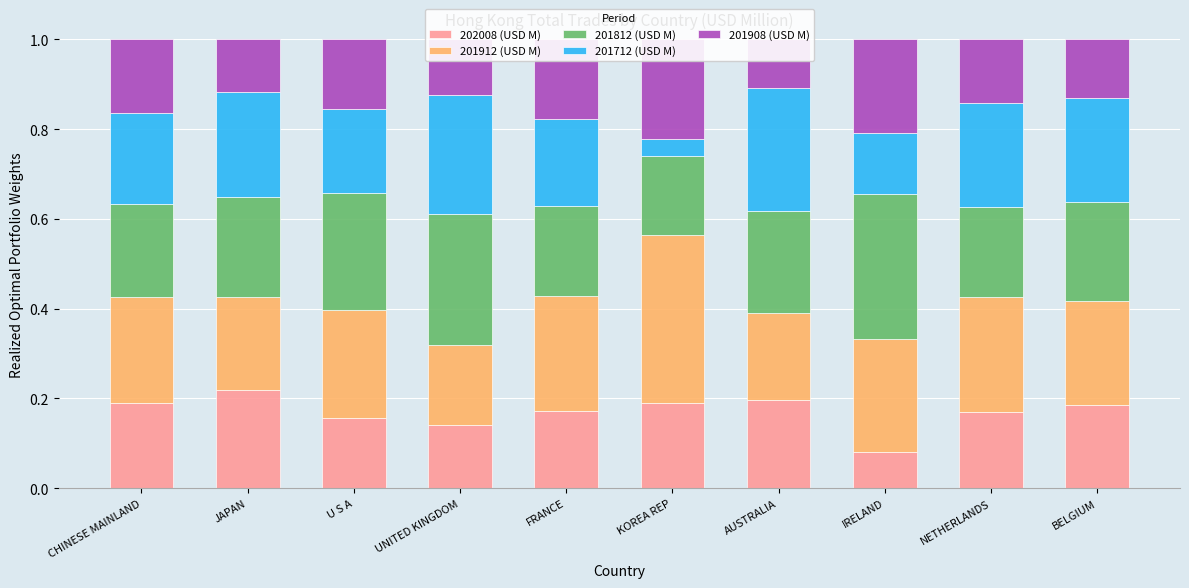

What is the spread (max minus min) of values at AUSTRALIA?

0.2